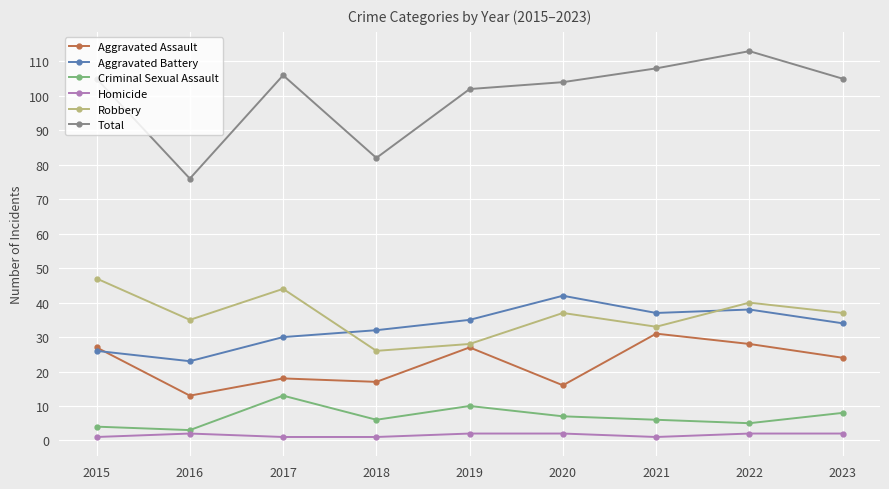

What is the average value of the Aggravated Assault series?

22